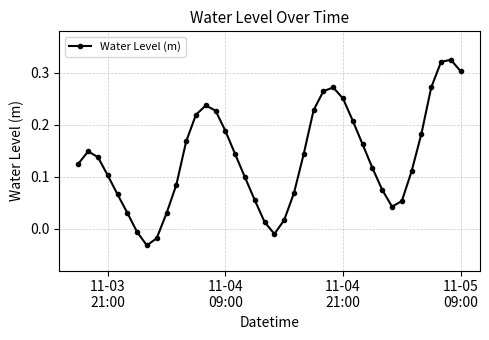

How many values are below zero?

4